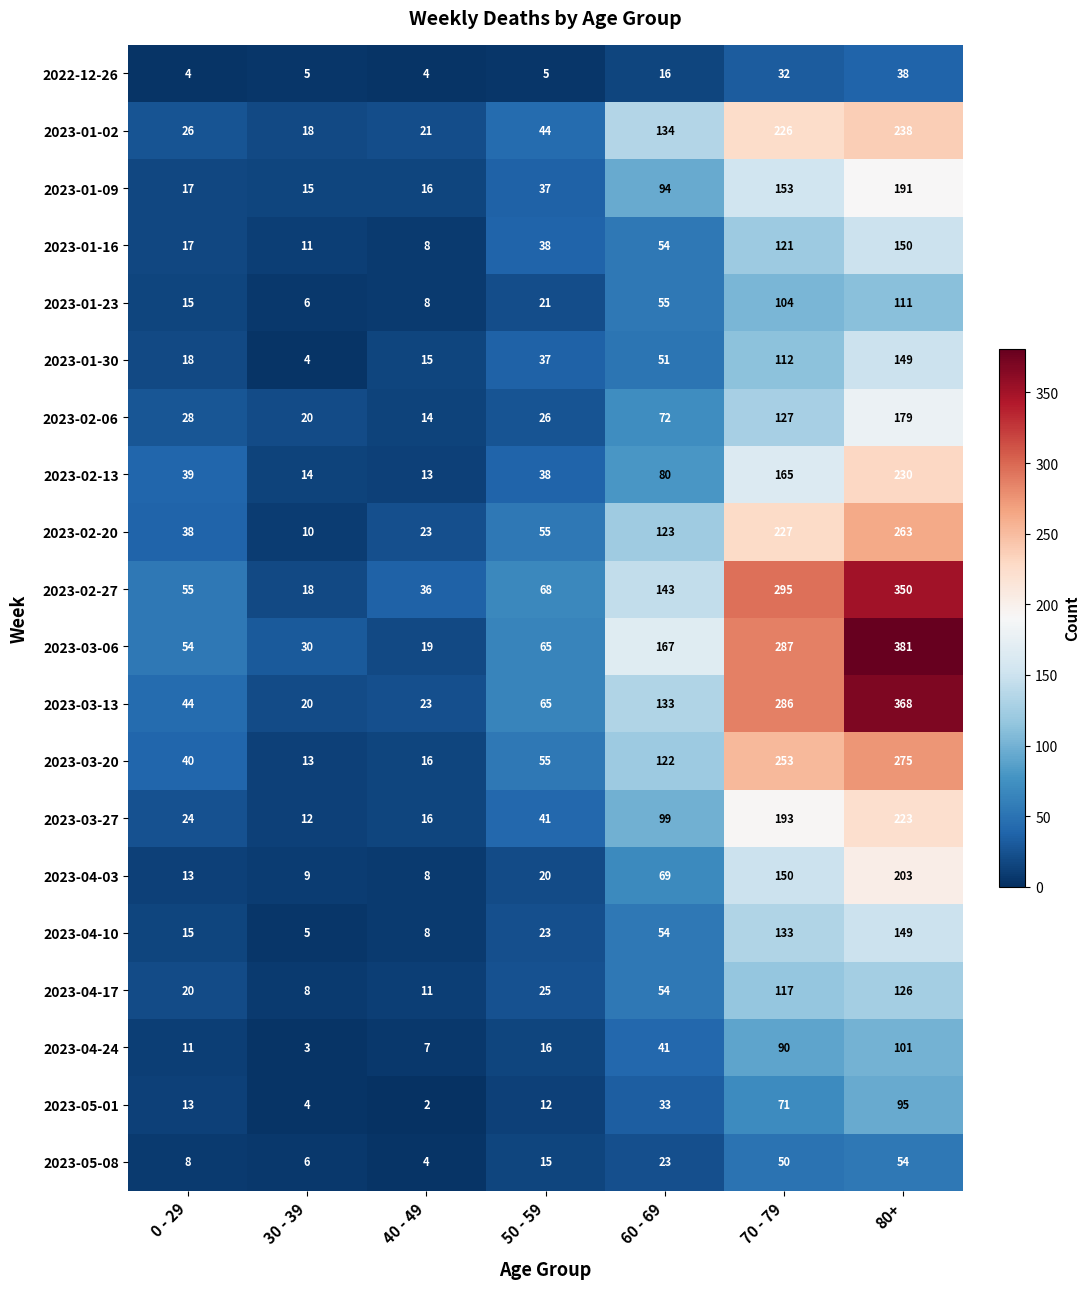

What is the difference between the 2023-03-13 values at 40 - 49 and 0 - 29?

21